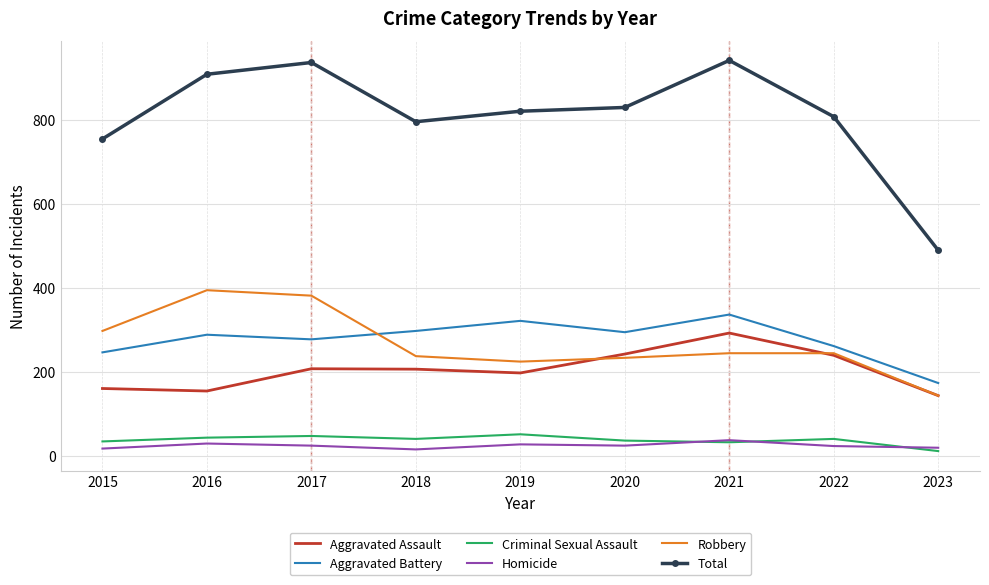

Which category has the lowest value in the Robbery series?

2023